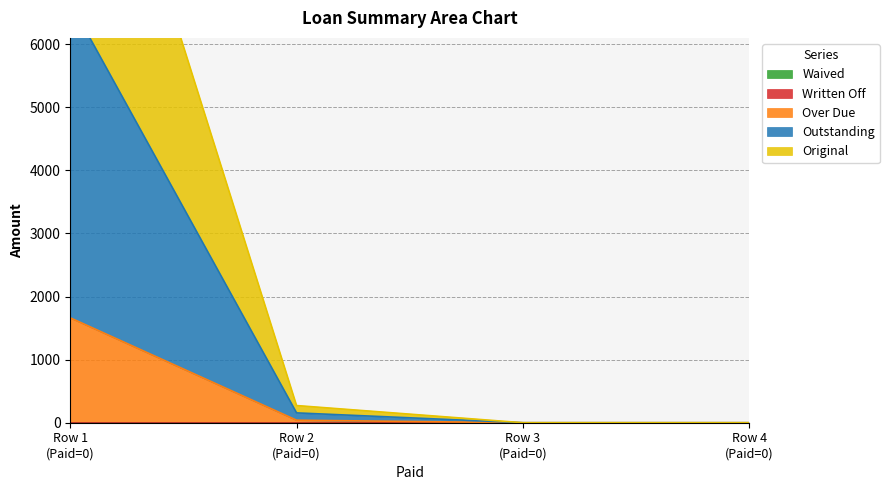

What is the difference between the highest and lowest values at 0?

10000.0